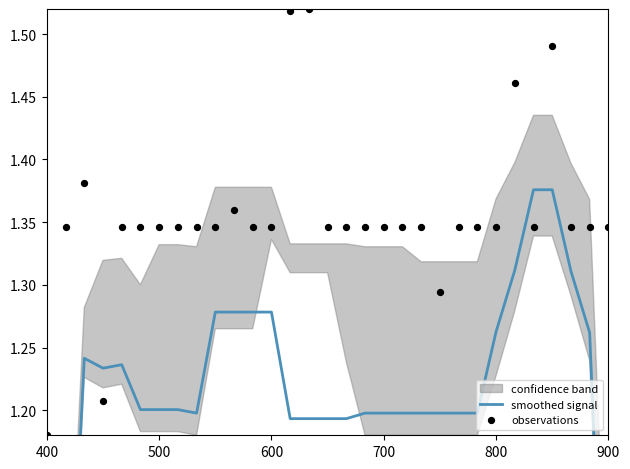

At how many categories does at least one series exceed 0?

31